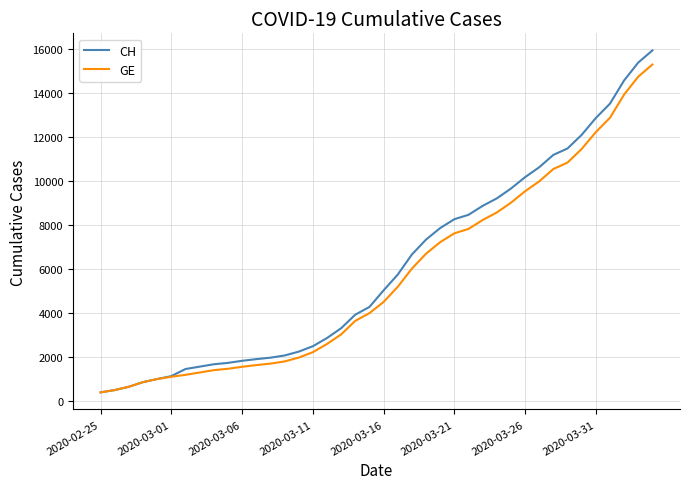

What is the highest value of the CH series?

15926